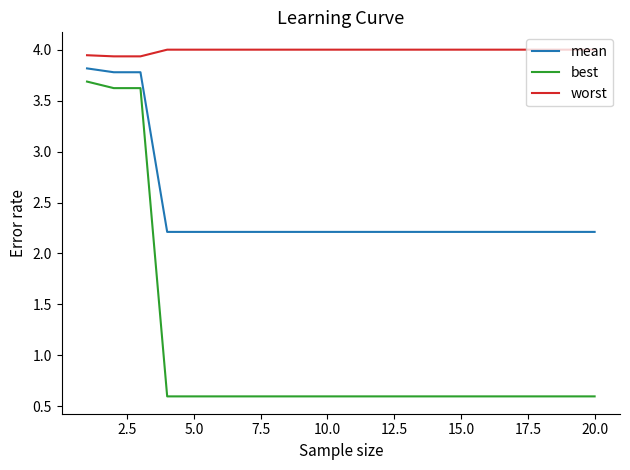

Which series has the largest range (max minus min)?

best